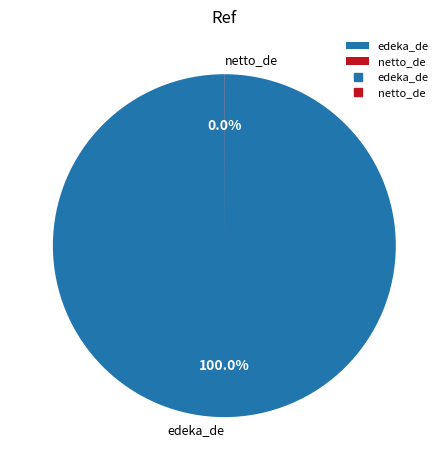

Which slice is the largest?

edeka_de